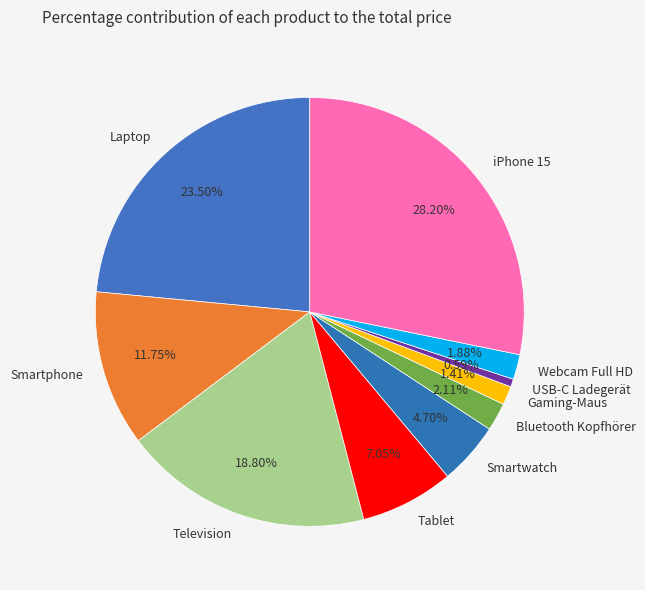

Is there a majority slice in this chart?

No